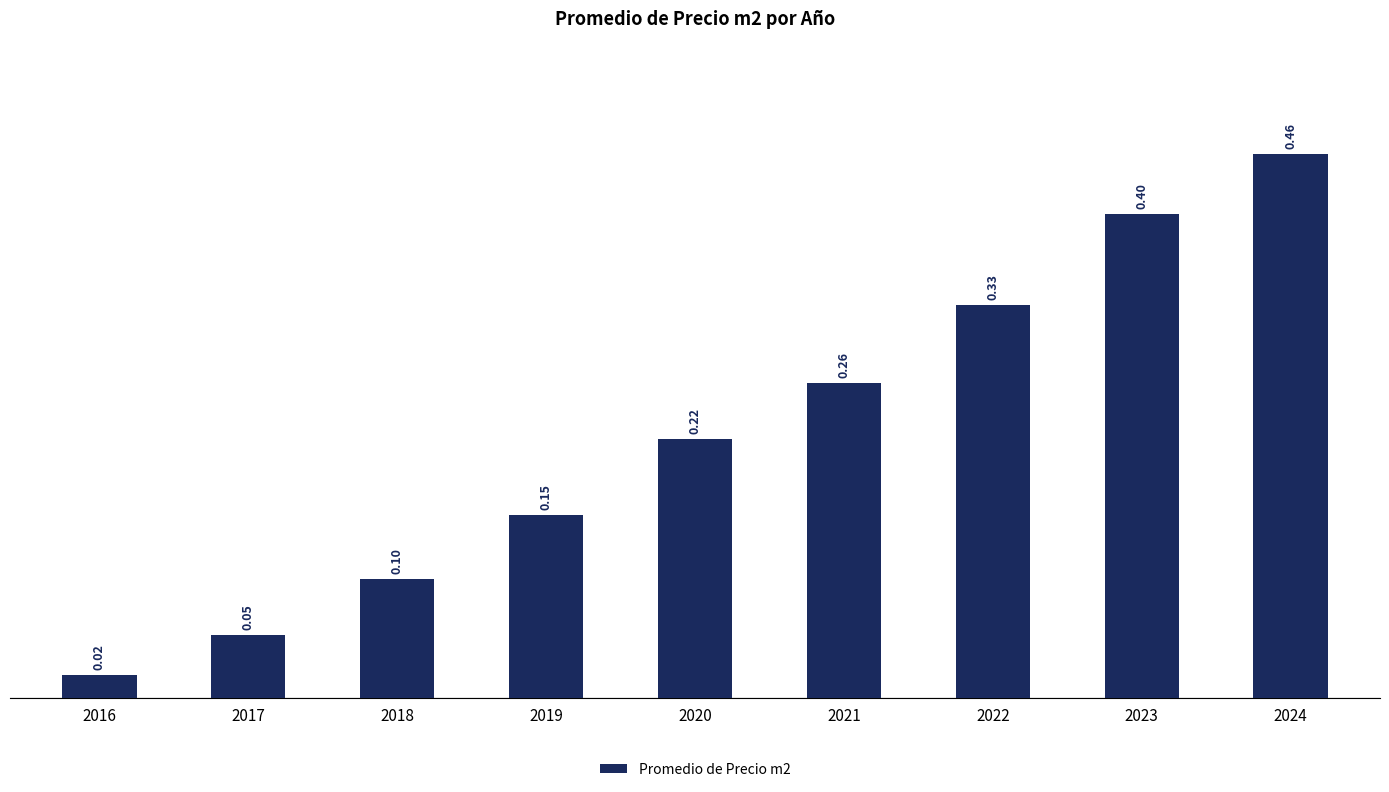

What is the sum of the values at 2023 and 2016?

0.4